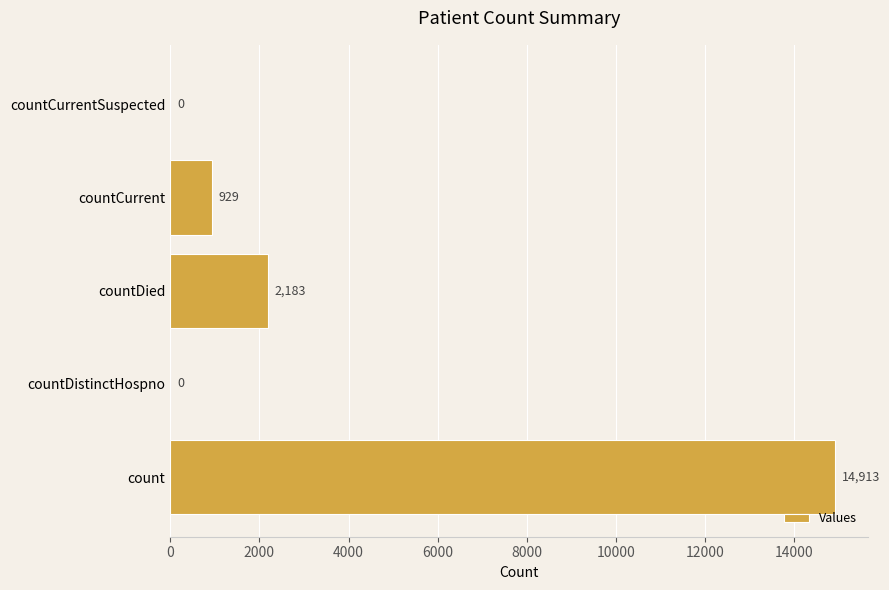

How many data points does each series have?

5